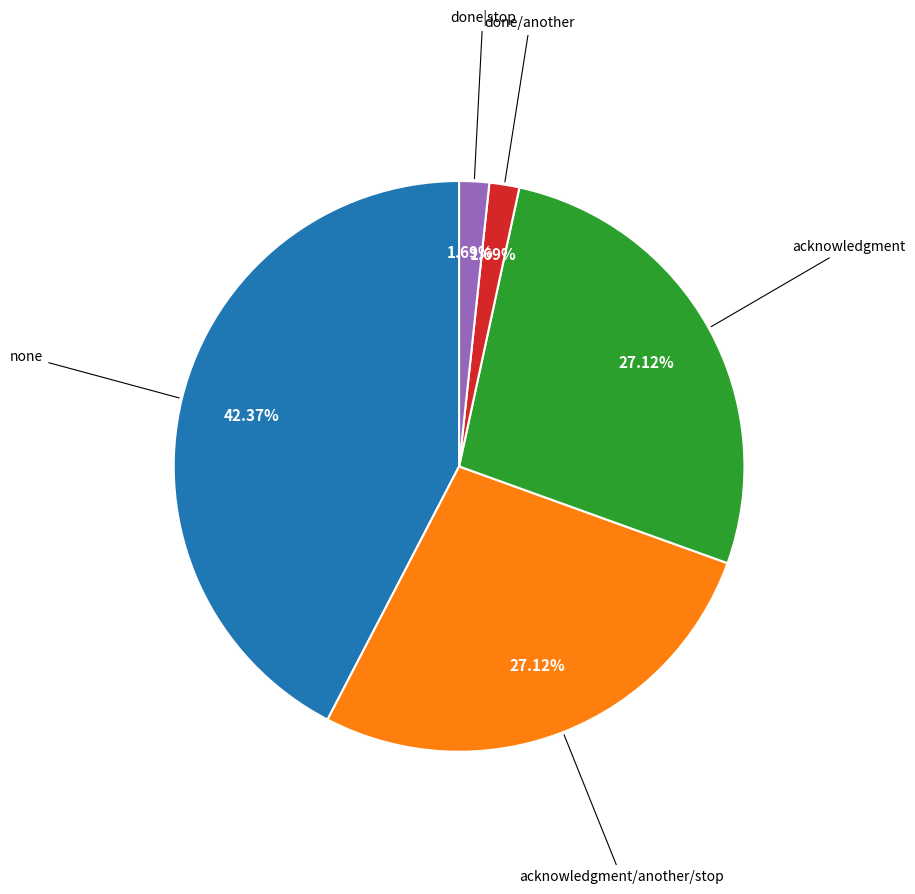

Does any single category account for the majority?

No